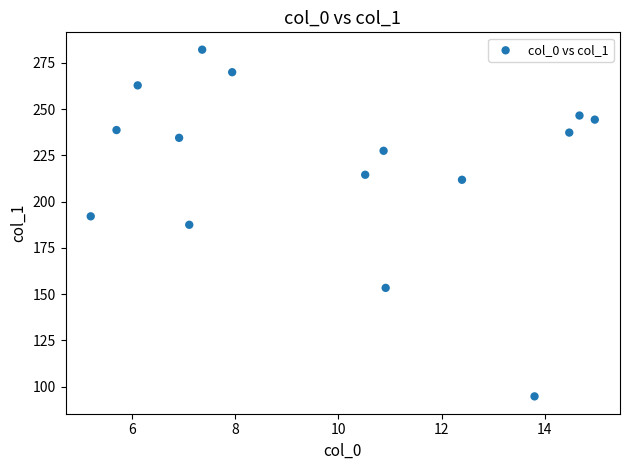

What is the range of X values (max minus min)?

9.8